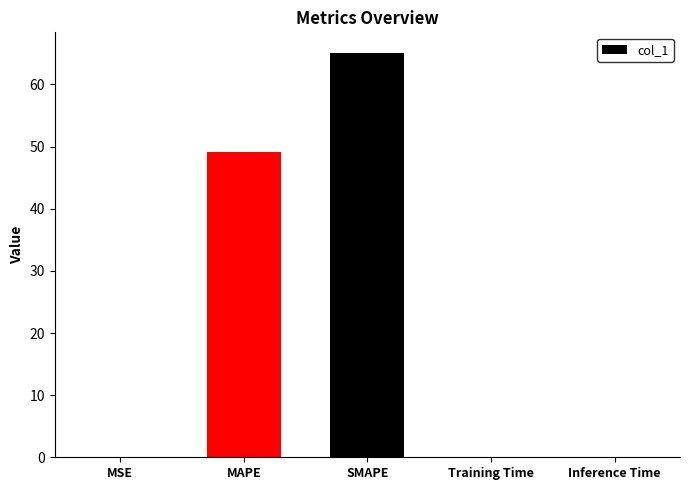

Which has a higher value, Inference Time or SMAPE?

SMAPE